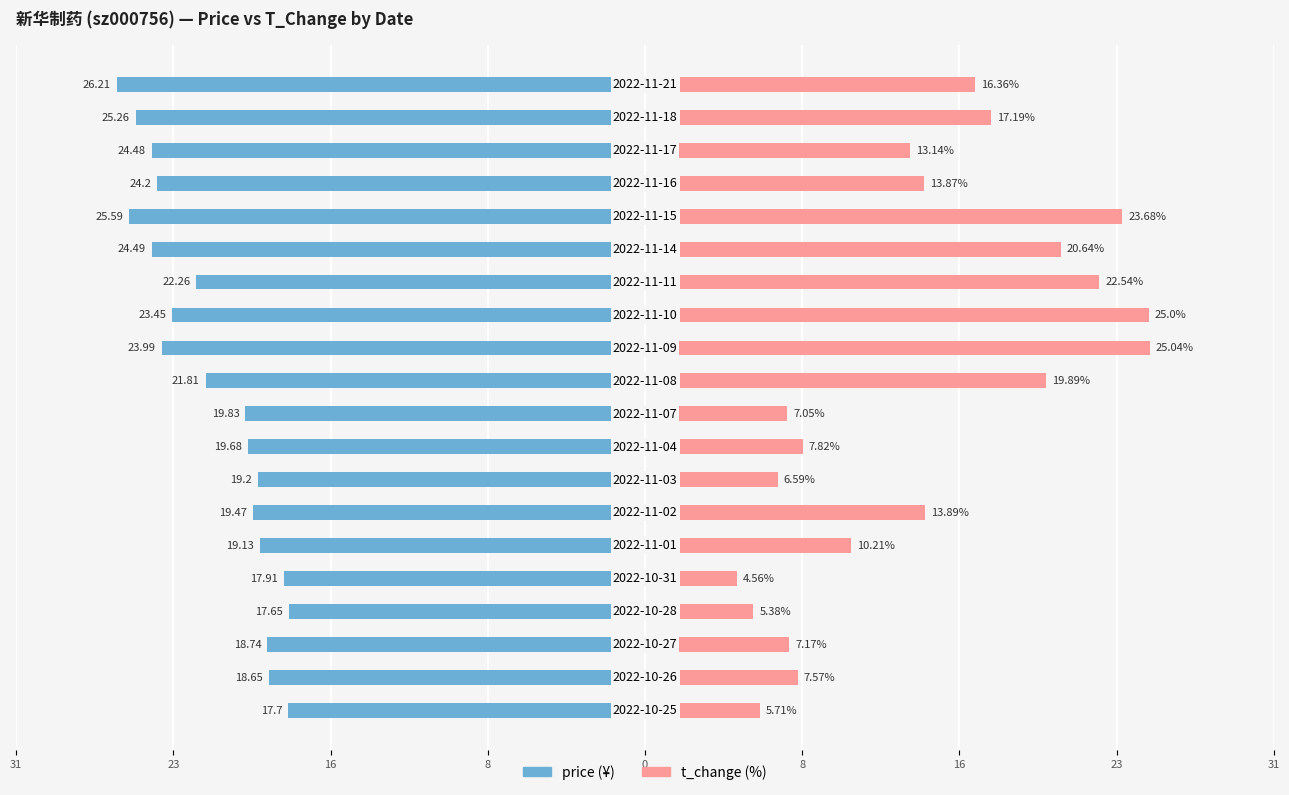

What is the value of the t_change bar at the 15th from the left?

20.6